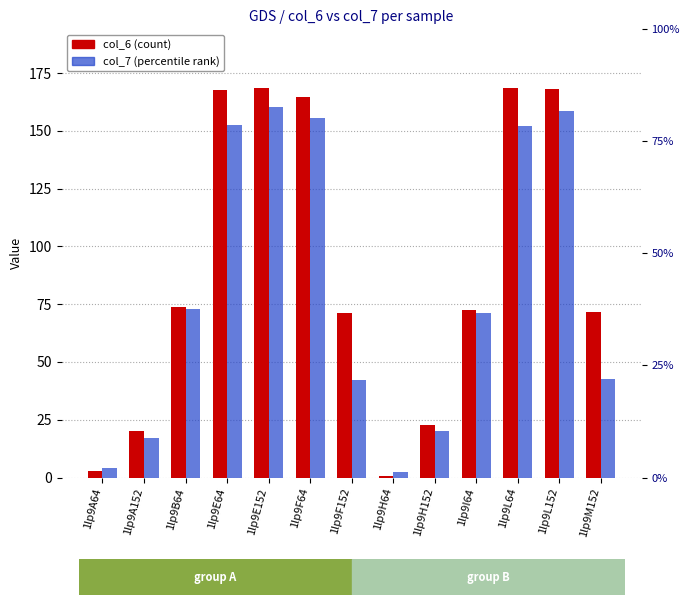

At which label does col_7 (percentile rank) reach its peak?

1lp9E152